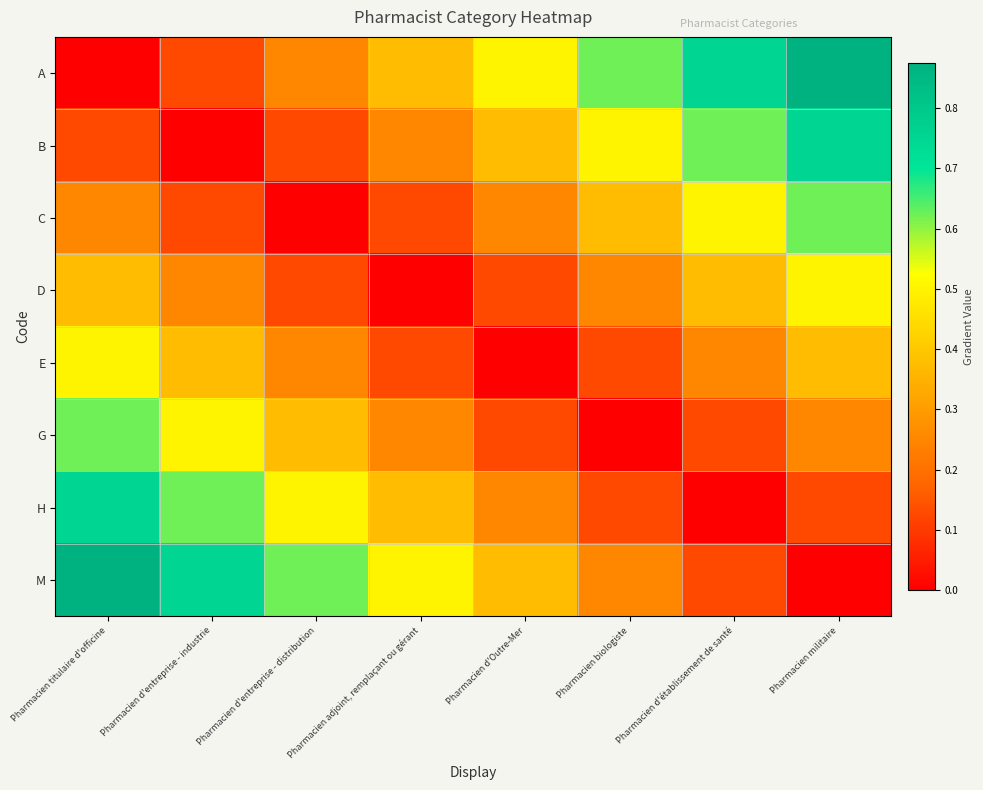

Which category has the highest value across all series?

Pharmacien militaire